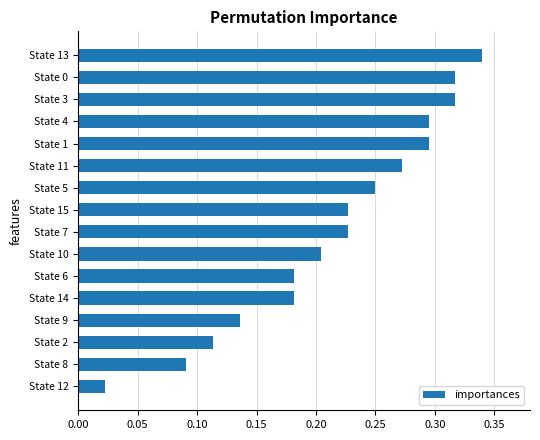

What is the label of the 1st bar from the bottom?

State 12